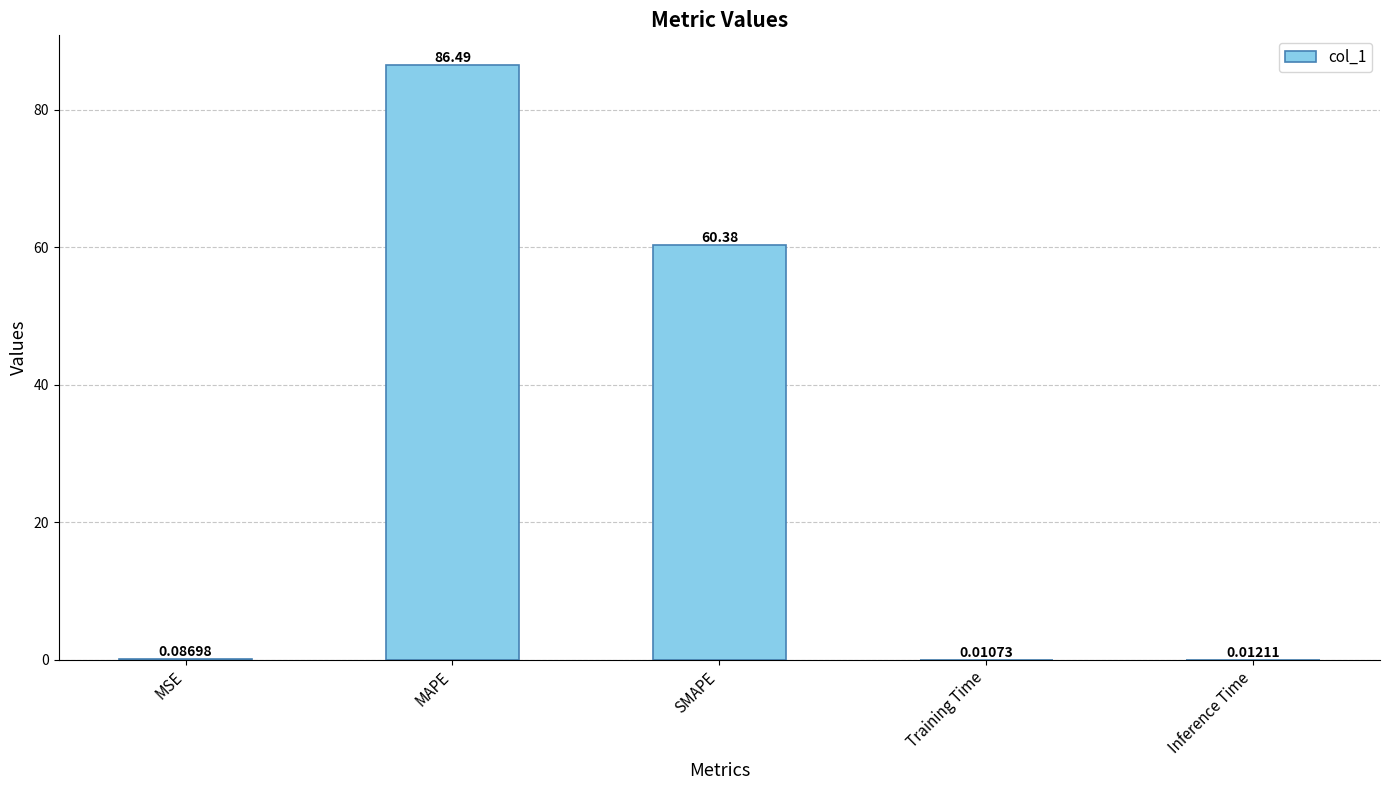

What is the ratio of the value at MAPE to the value at SMAPE?

1.4